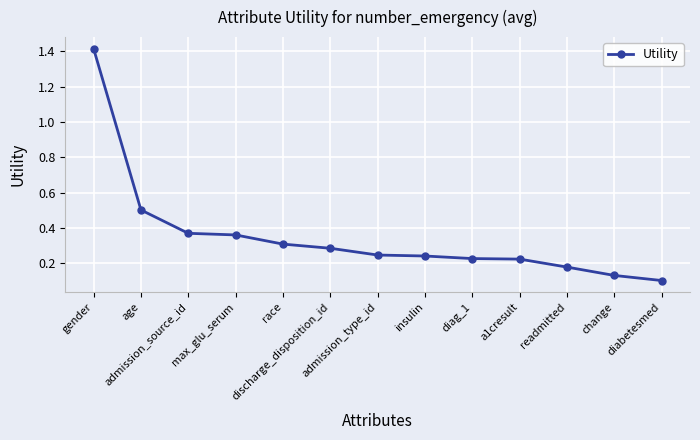

What is the value of the 1st point from the left?

1.4